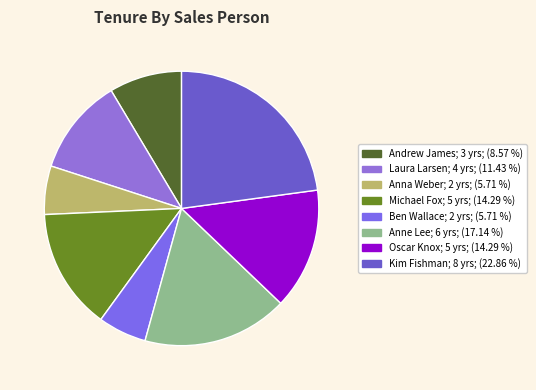

Is Ben Wallace the majority of the pie?

No